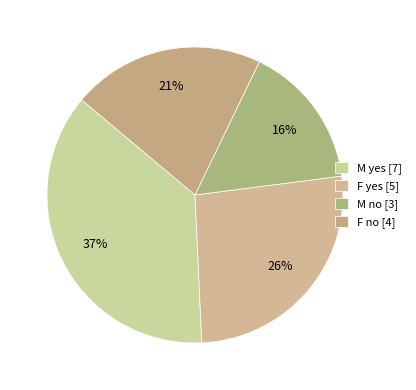

Count the number of slices in the pie.

4